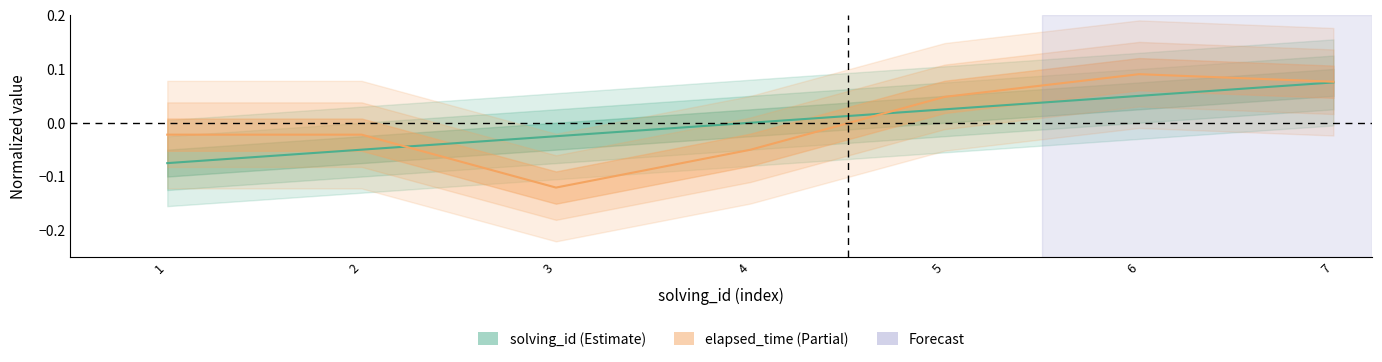

What are all the series names shown in the legend?

solving_id, elapsed_time